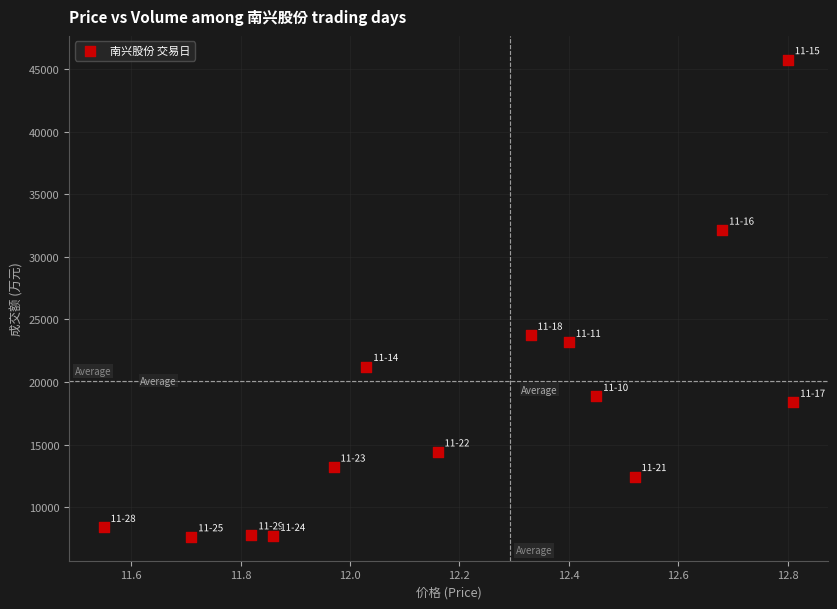

What Y value in the scatter plot is closest to 26691?

23739